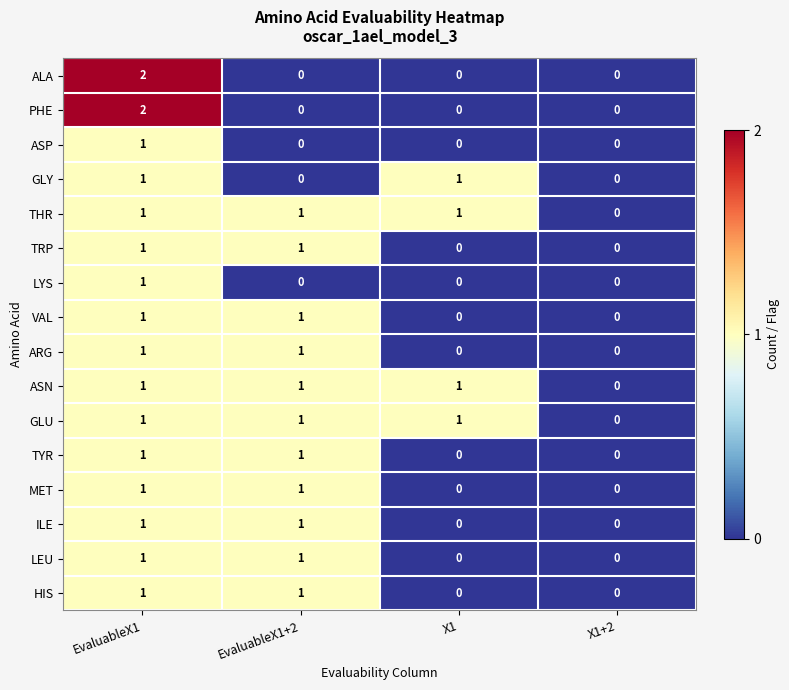

At which category does the chart reach its peak across all series?

EvaluableX1